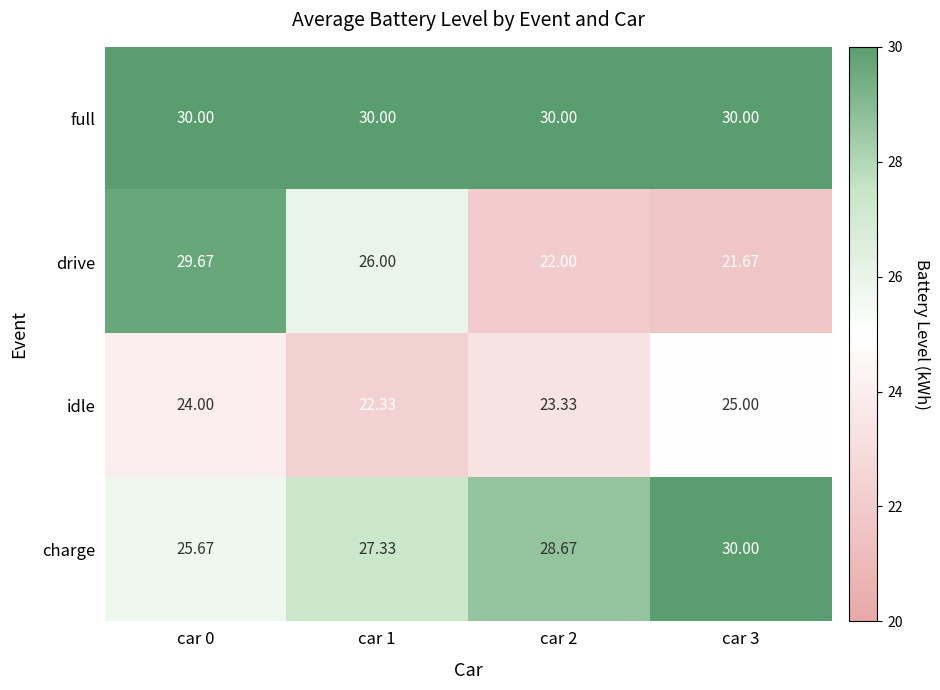

At how many categories does at least one series exceed 28?

4